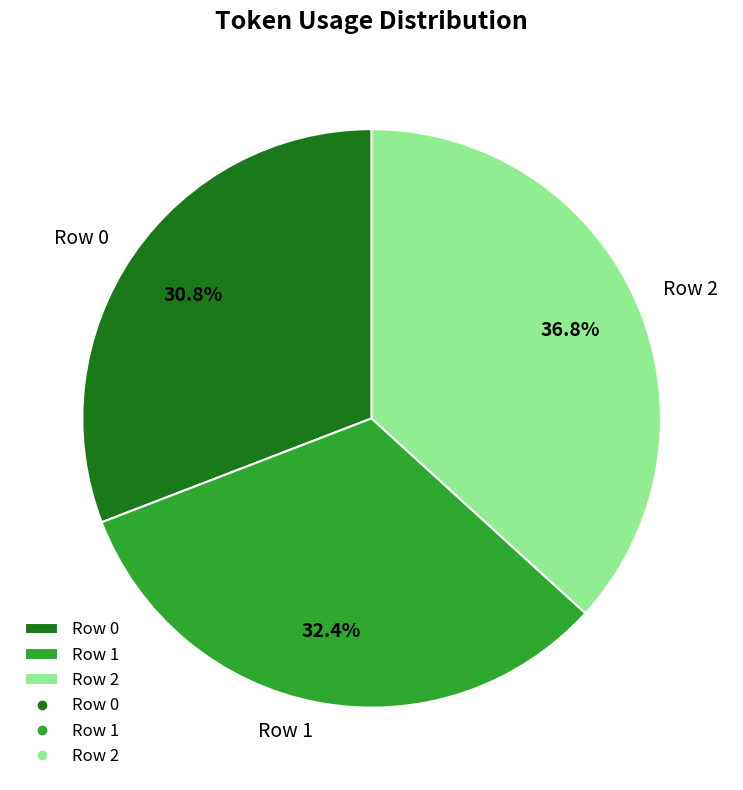

The Row 1 slice represents 32% of the pie. True or false?

True